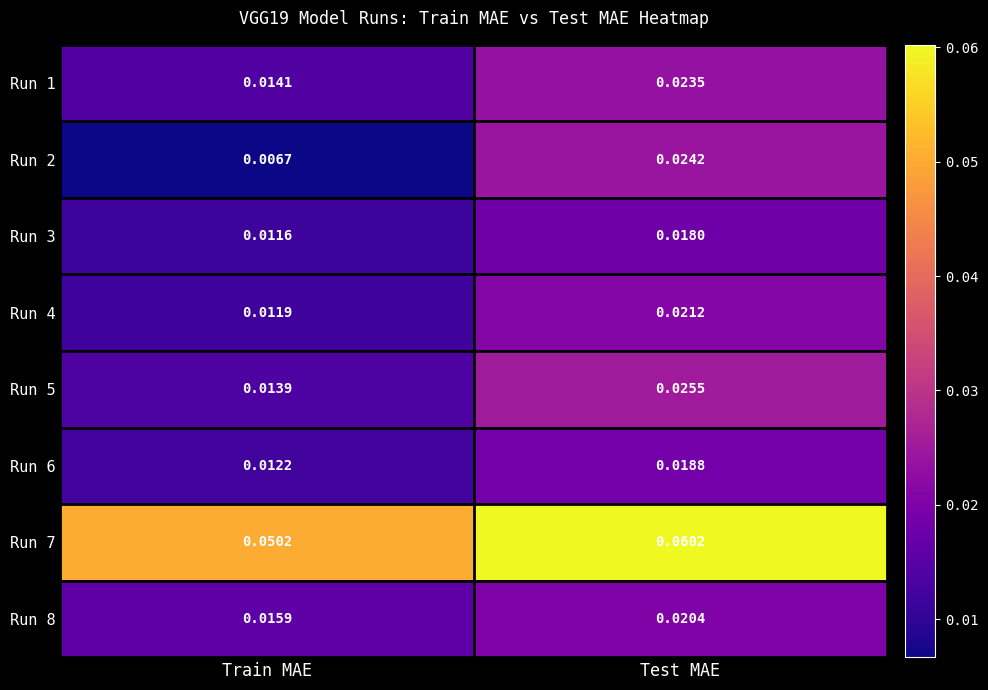

Is the value of Run 8 at Test MAE greater than the value of Run 1 at Test MAE?

No